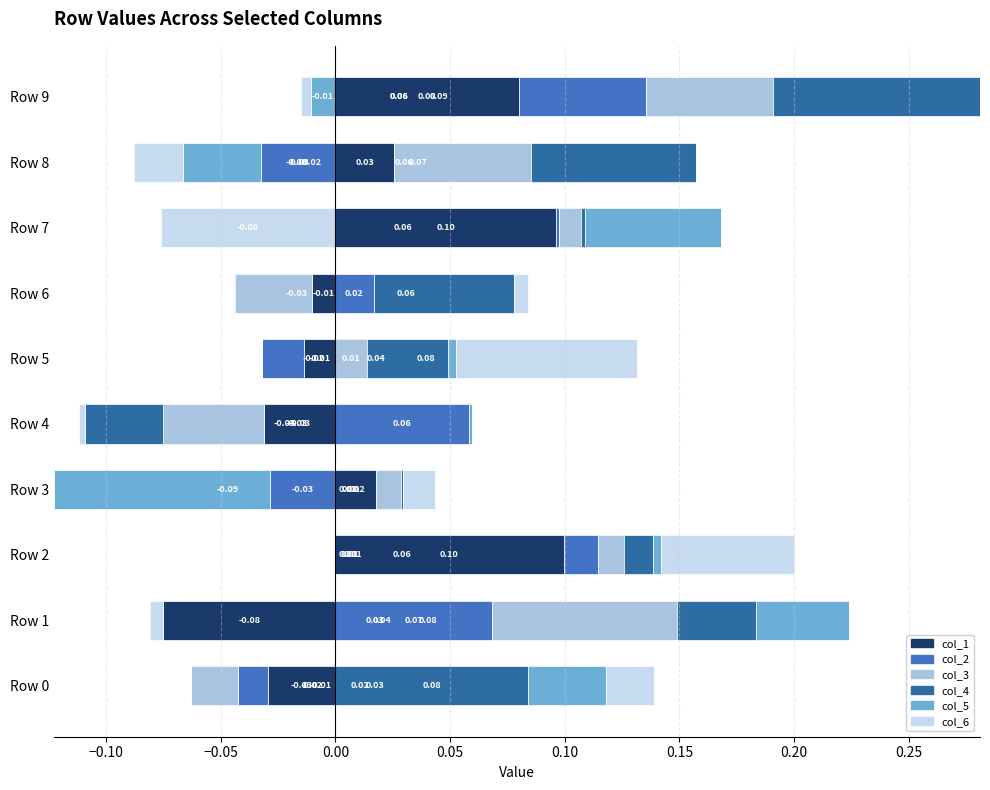

True or false: col_2 has a value of 0.0 at Row 7.

False